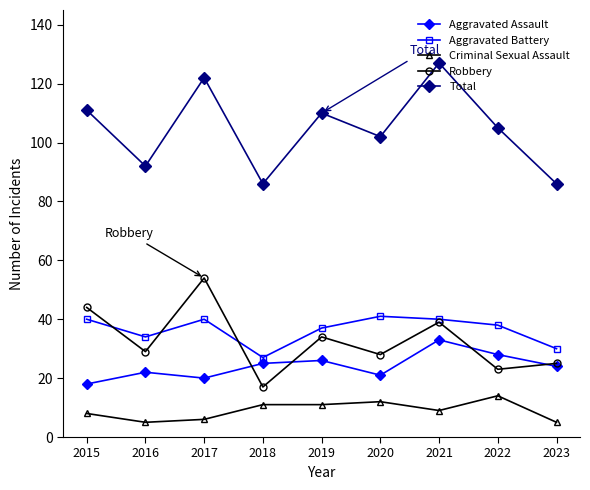

What is the approximate value of Criminal Sexual Assault at 2023?

5